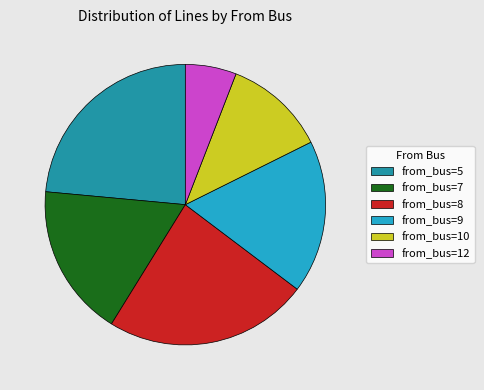

Which category has the smallest portion of the pie?

from_bus=12